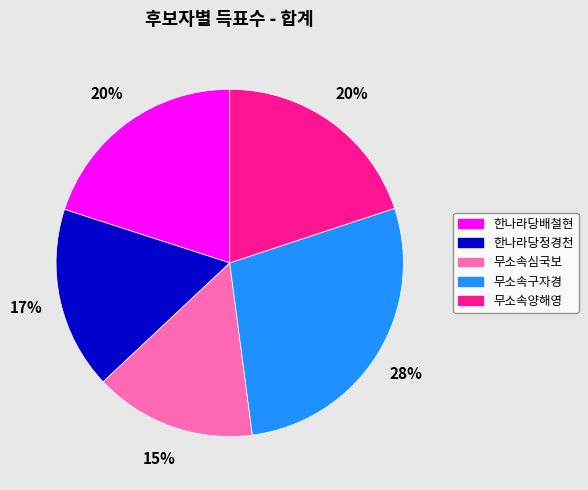

Does any single category account for the majority?

No